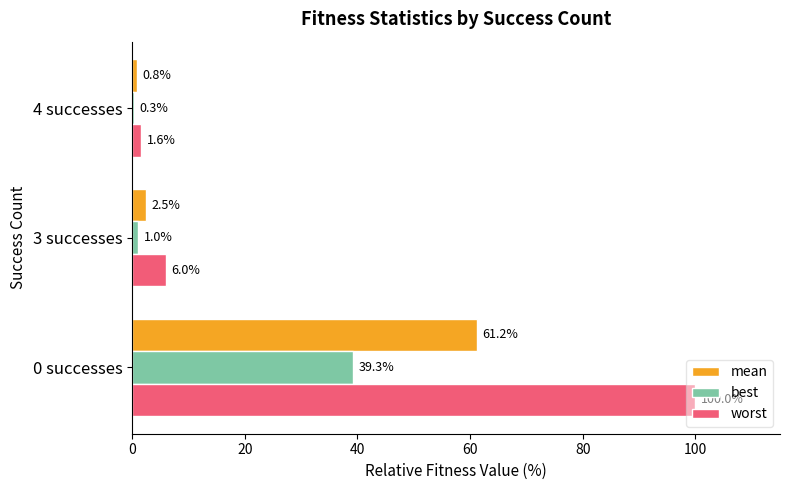

The value of worst at 4 successes is 1.6. True or false?

True